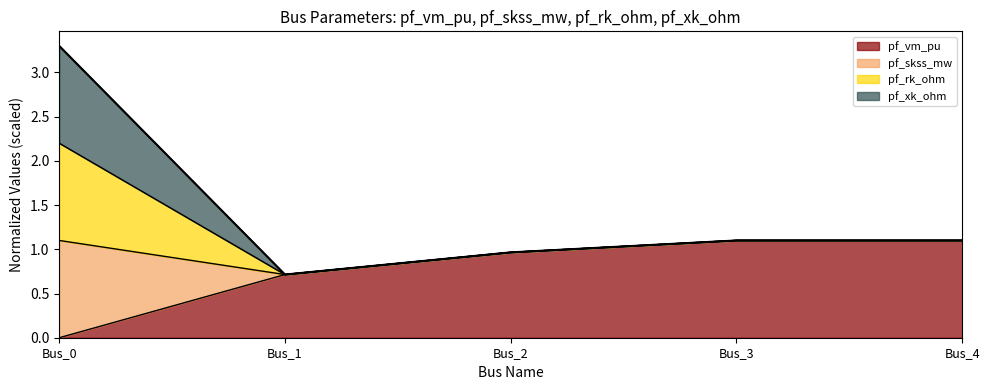

How many data points are less than 1?

2